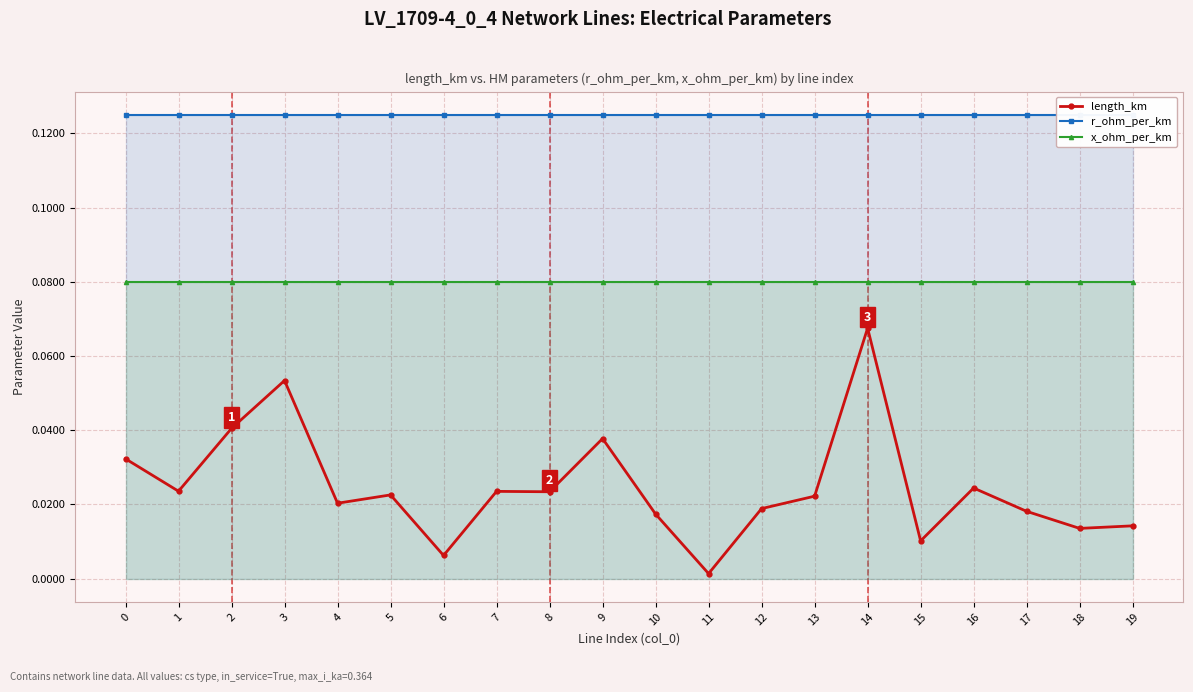

True or false: x_ohm_per_km and length_km cross at least once.

False